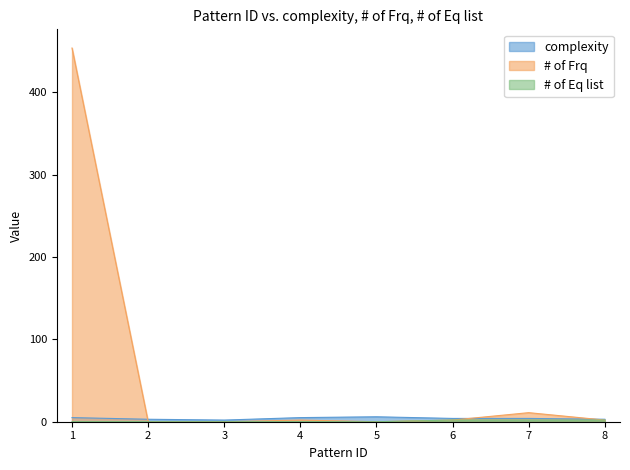

What is the difference between the highest and lowest values at 6?

2